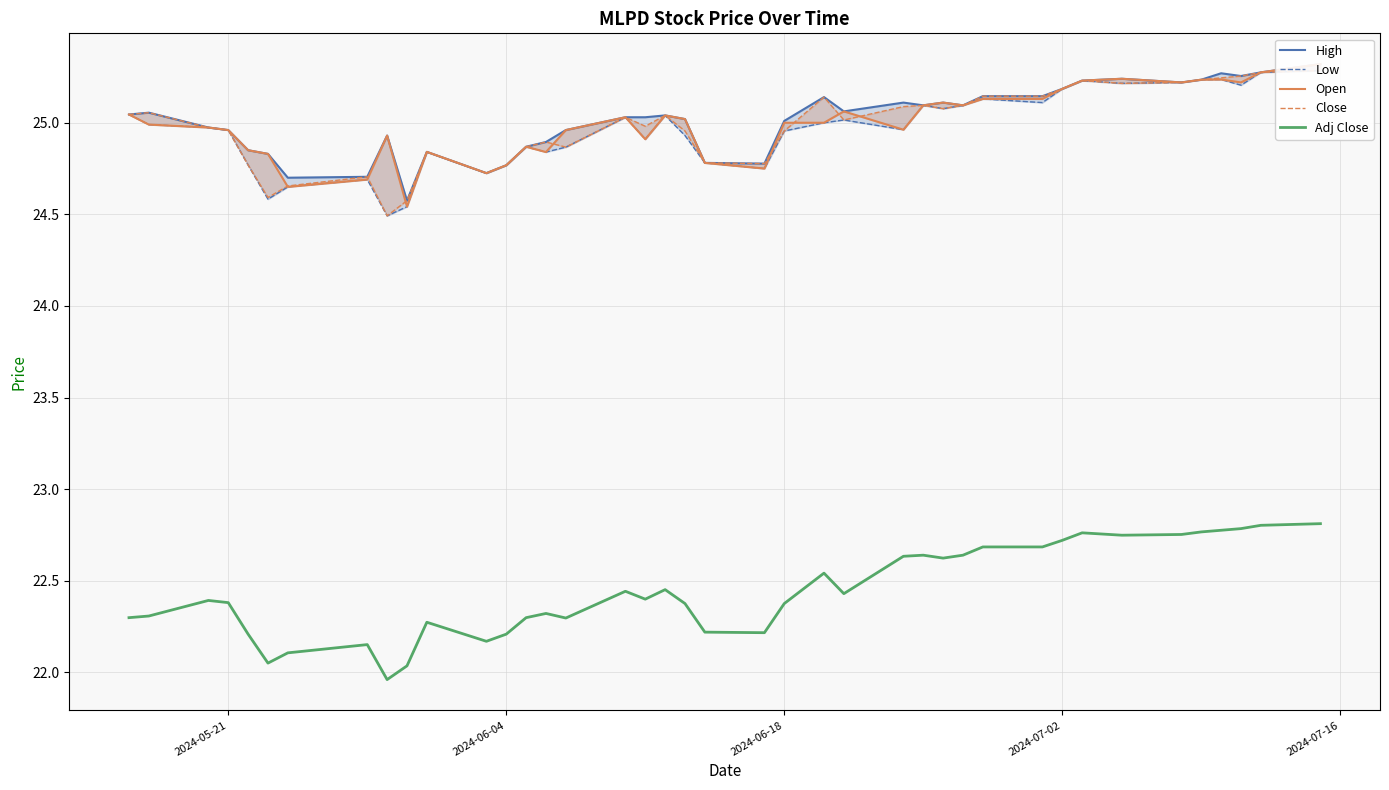

True or false: Adj Close has a value of 22.2 at 2024-06-04.

True